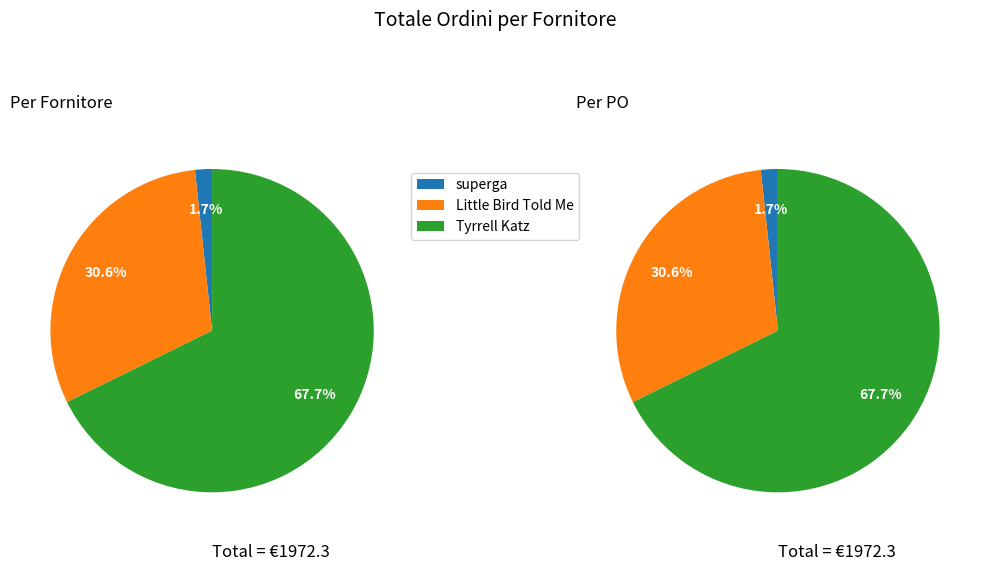

Is there any slice that represents more than half of the pie?

Yes